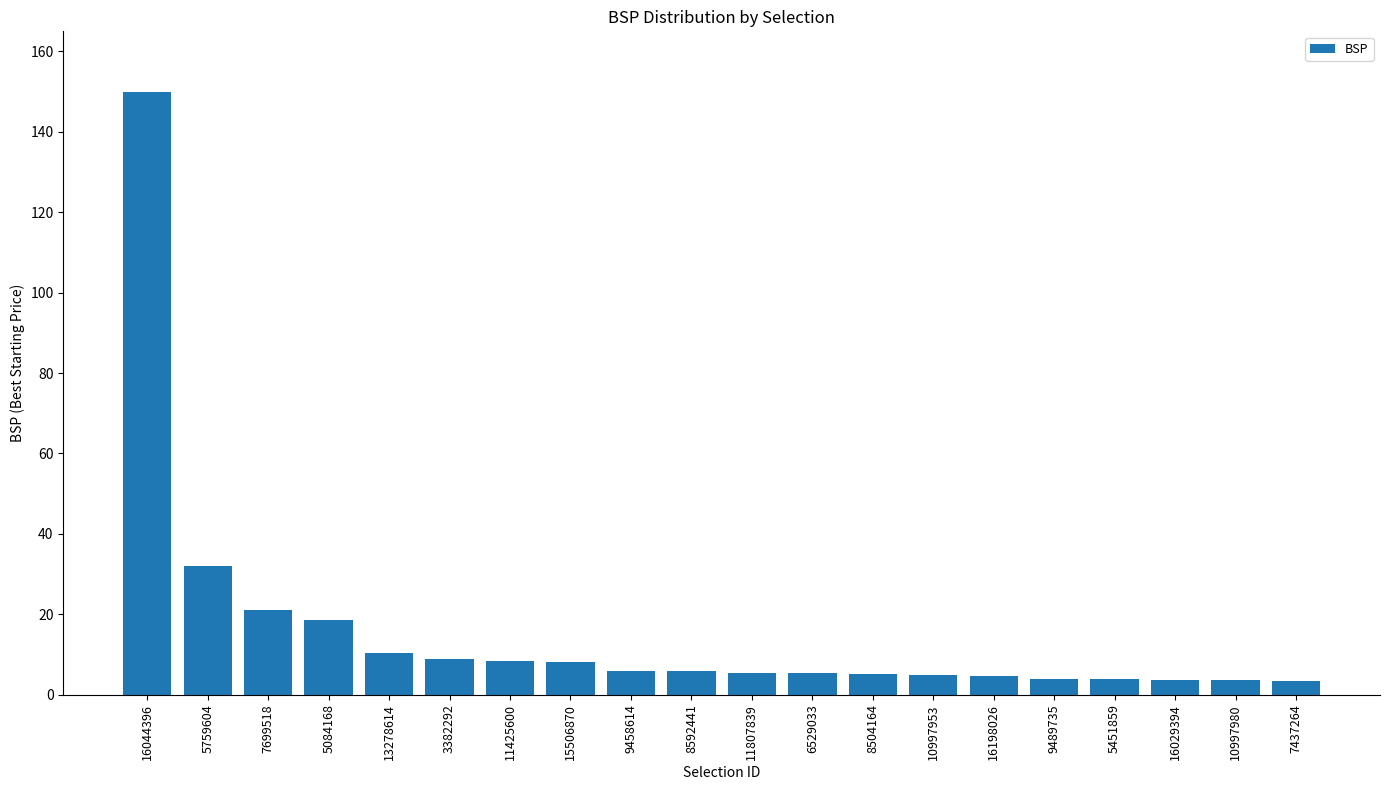

Is it true that the value at 15506870 is 8.0?

True